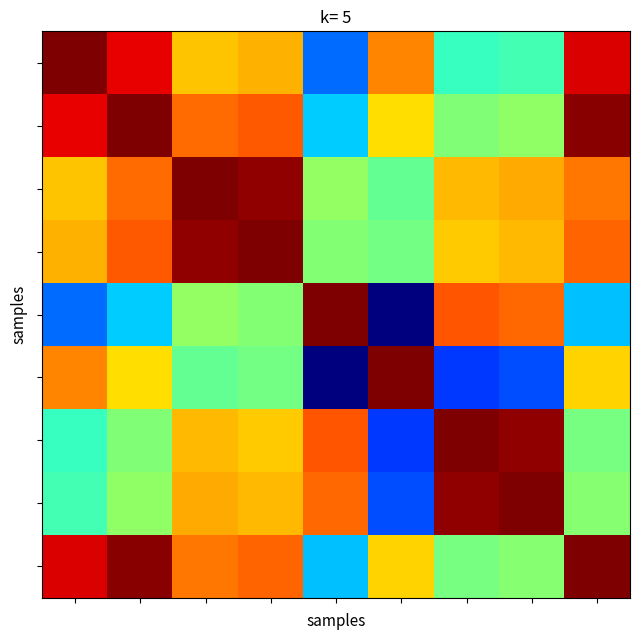

At which category is the sum across all series the highest?

3